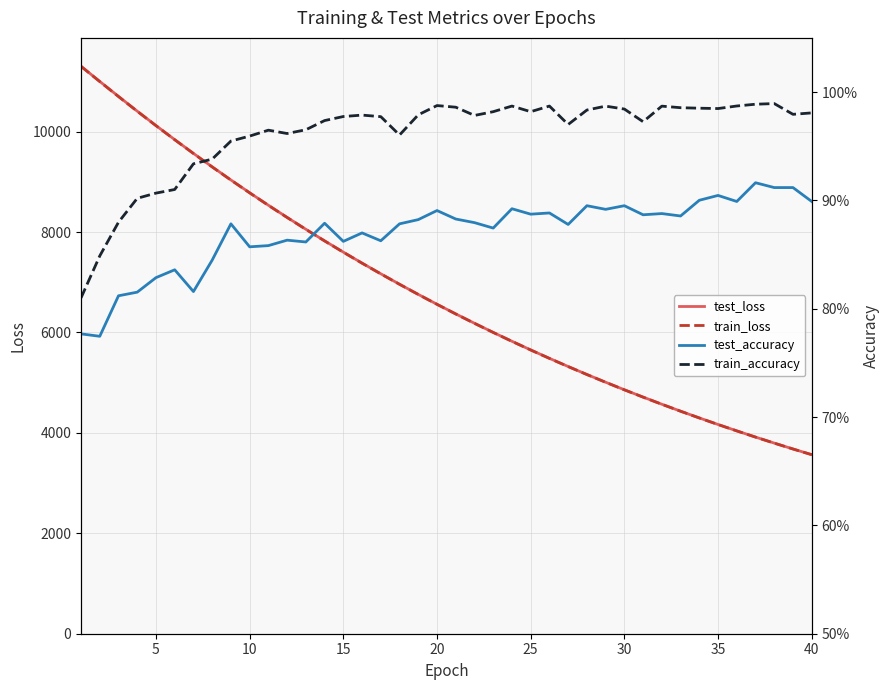

List the series in order of their peak value, lowest first.

test_accuracy, train_accuracy, train_loss, test_loss